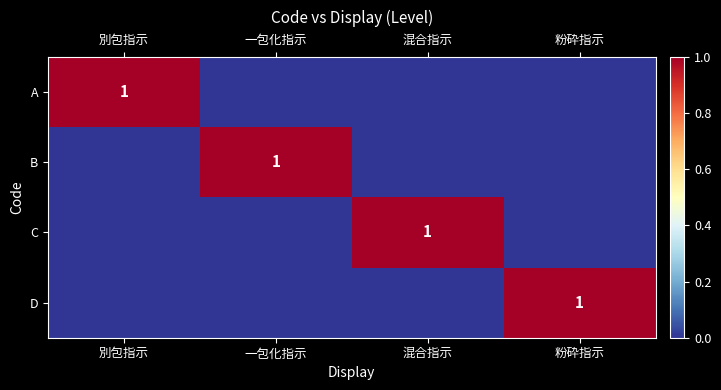

True or false: D has a value of 1 at 粉砕指示.

True